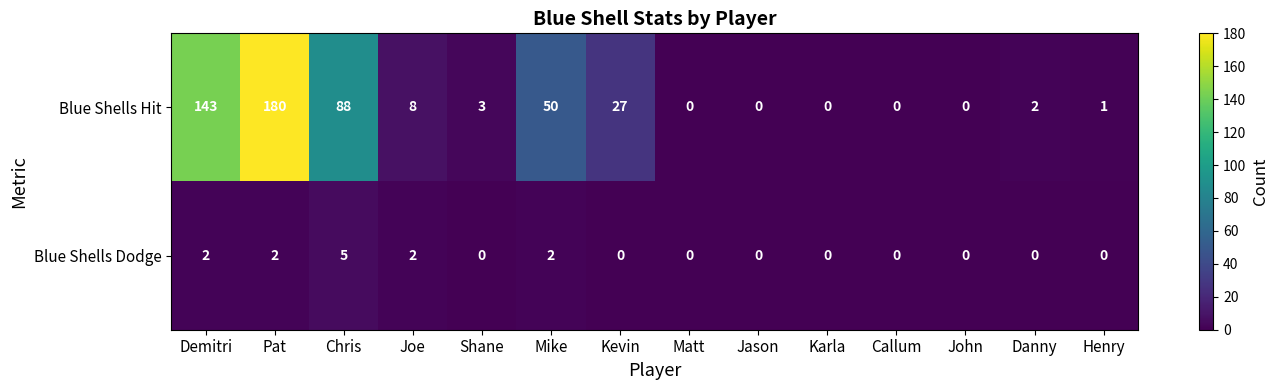

Is the value of Blue Shells Dodge at Matt greater than the value of Blue Shells Hit at Danny?

No